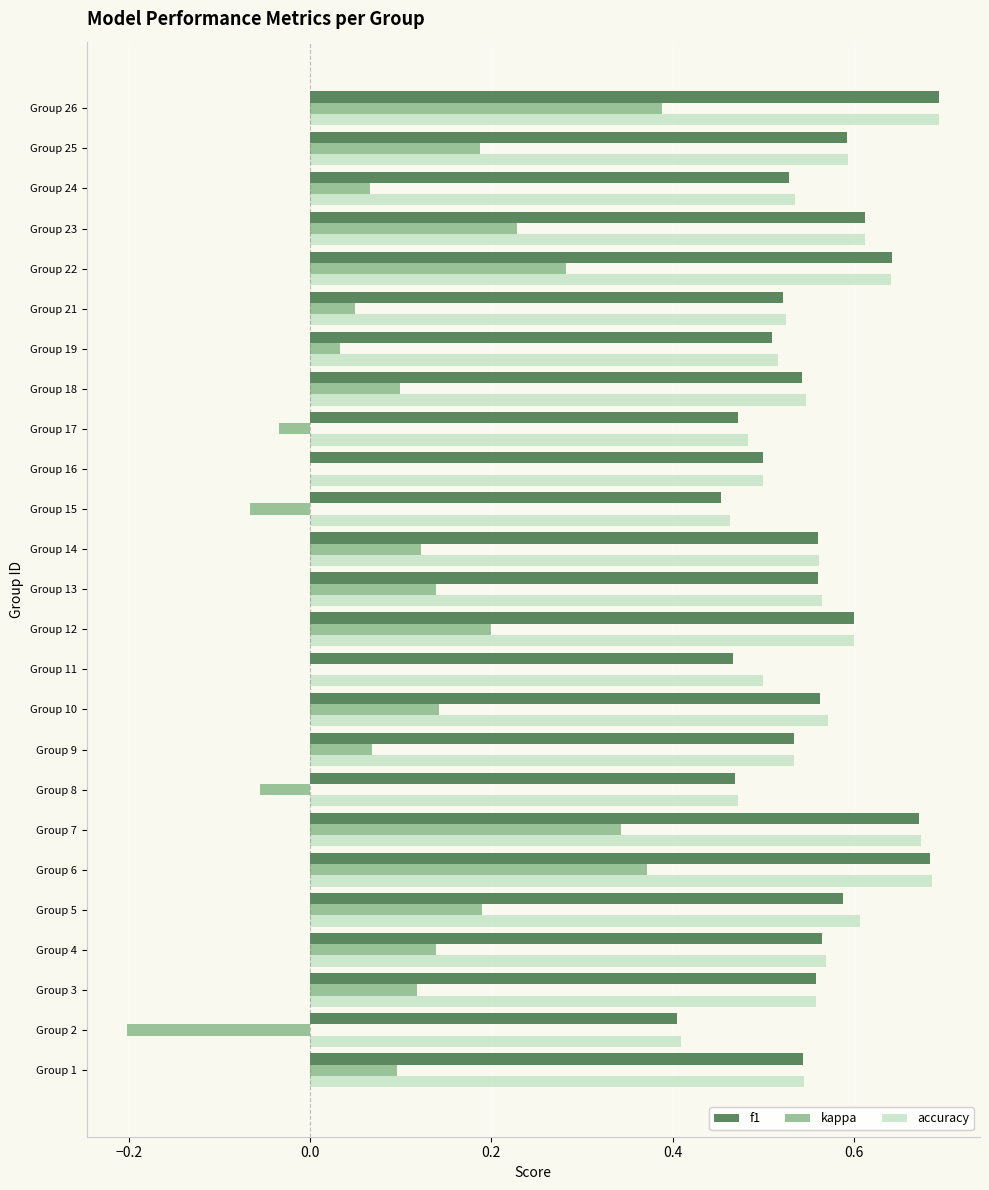

Is the value of kappa at Group 15 greater than the value of accuracy at Group 26?

No